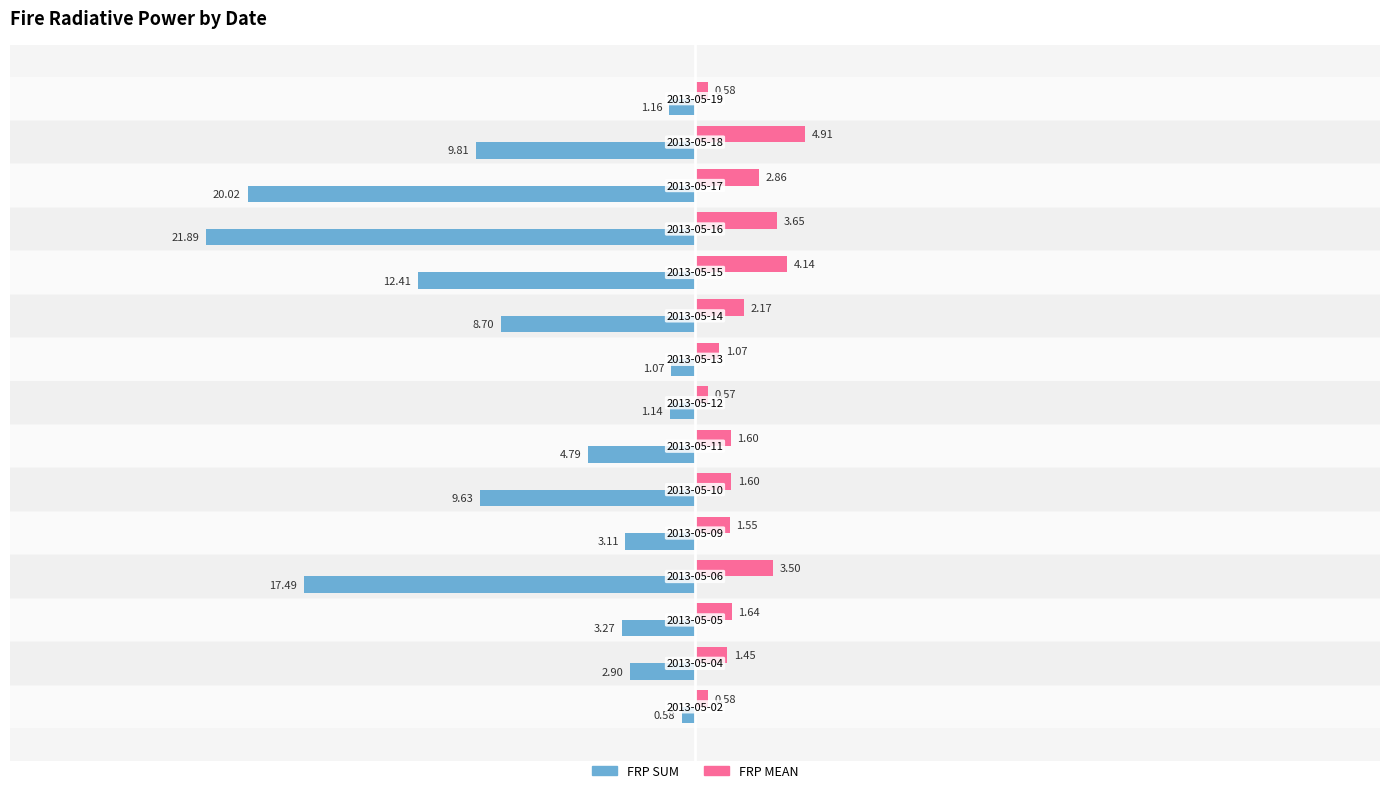

Which series has the widest spread of values?

FRP SUM